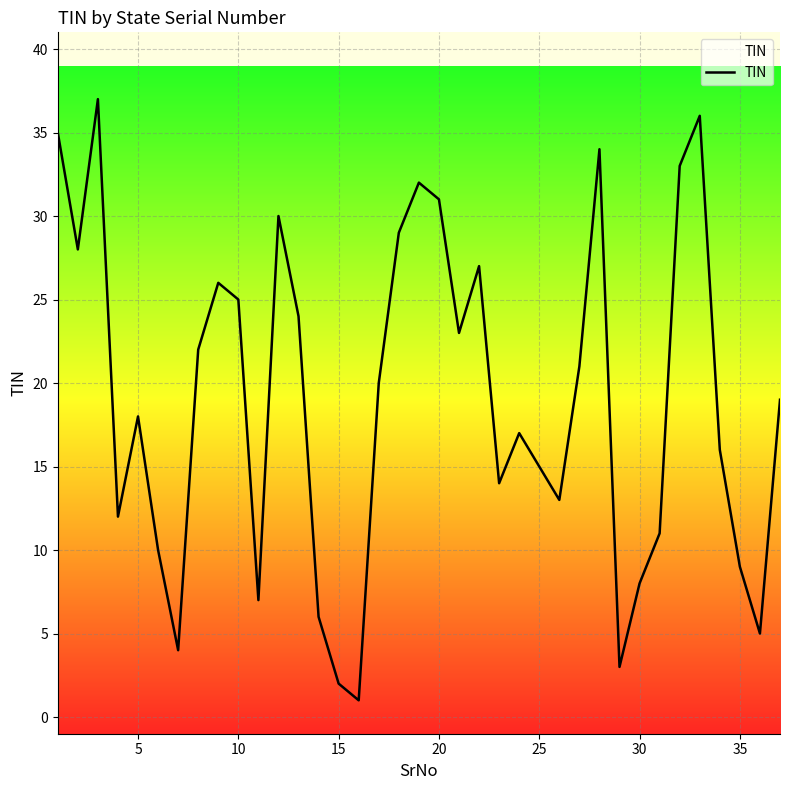

What is the maximum value shown in the chart?

37